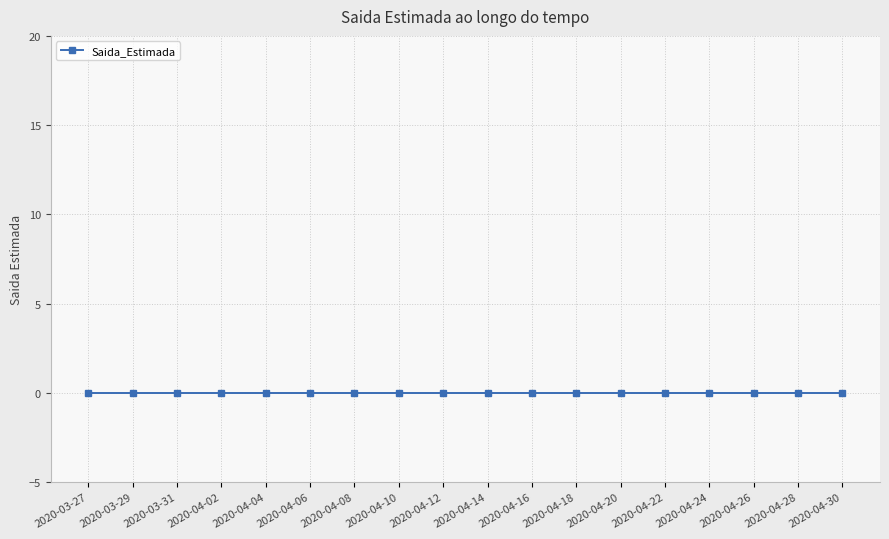

Does the chart display data point markers on the line(s)?

Yes